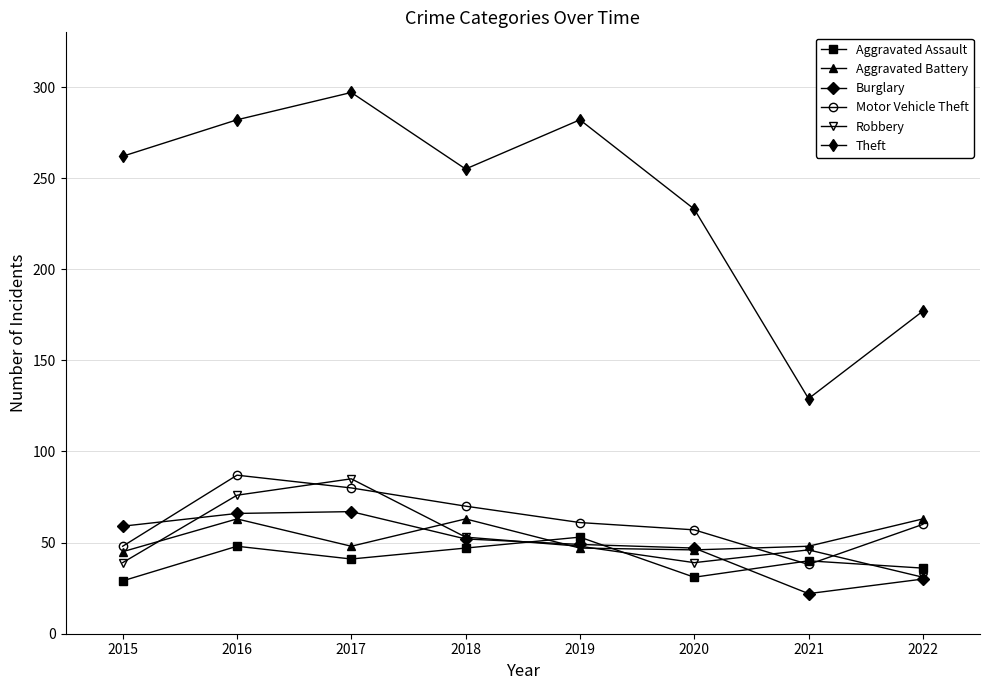

Is the value of Motor Vehicle Theft at 2022 greater than the value of Aggravated Assault at 2020?

Yes